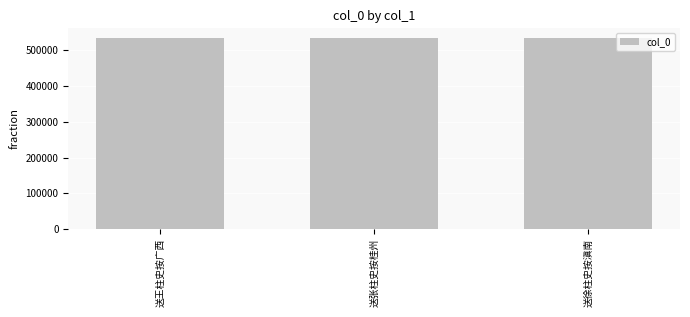

The chart shows a value of 534976 at 送张柱史按桂州. True or false?

True